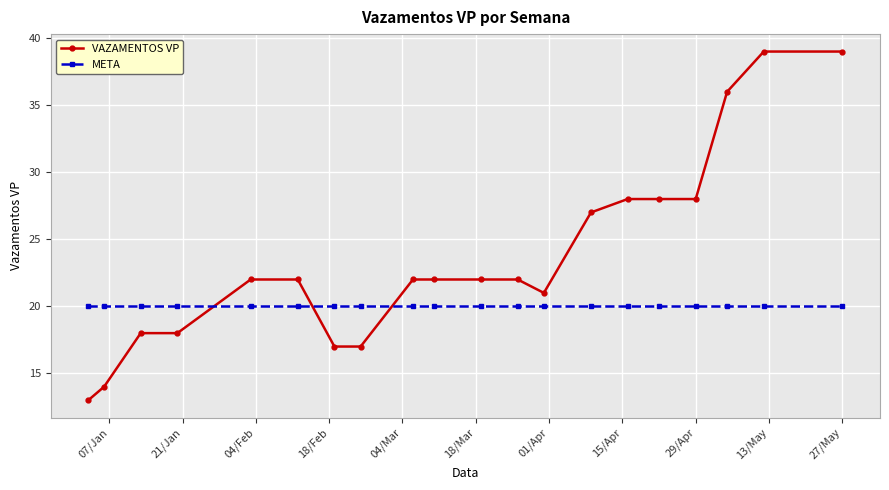

How many lines are shown in the chart?

2